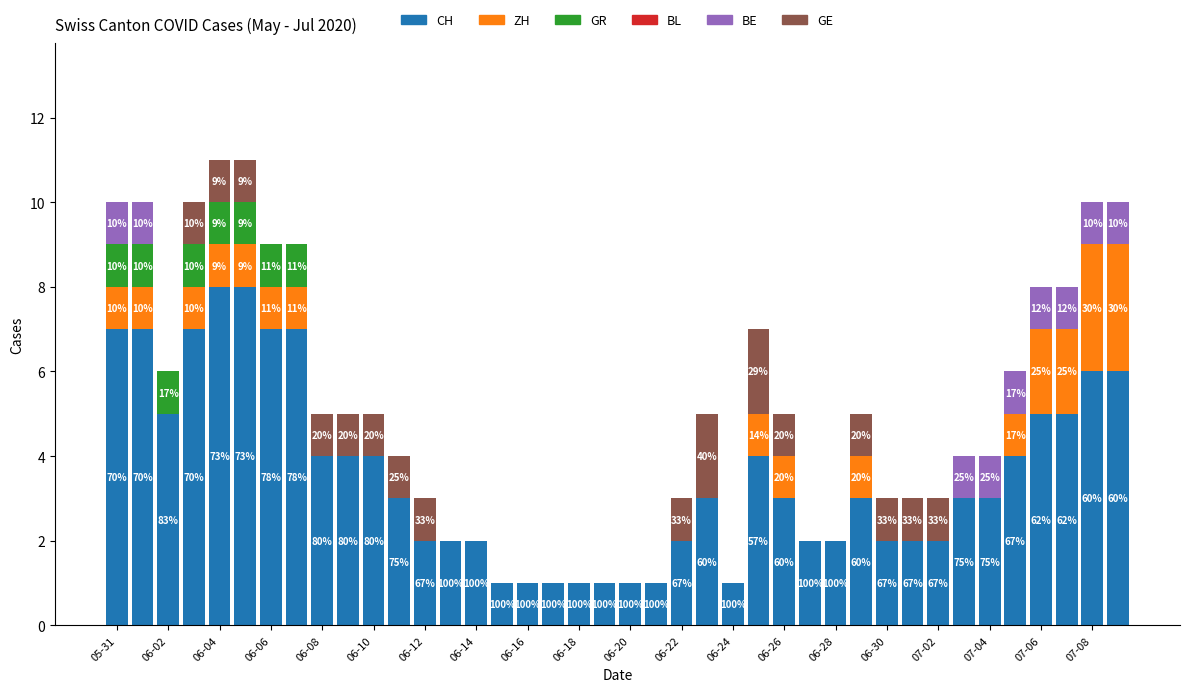

What is the highest value of the CH series?

8